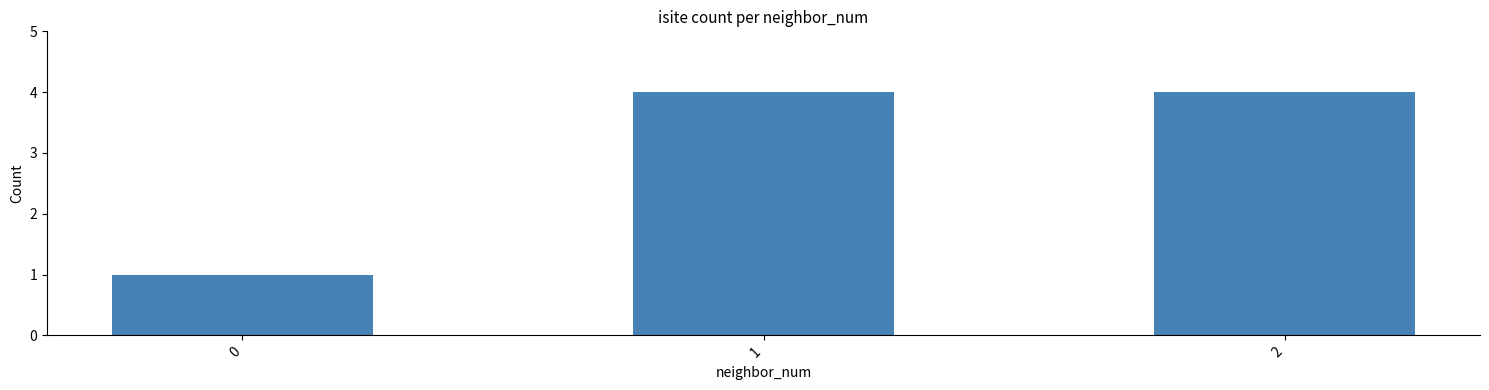

What is the maximum value shown in the chart?

4